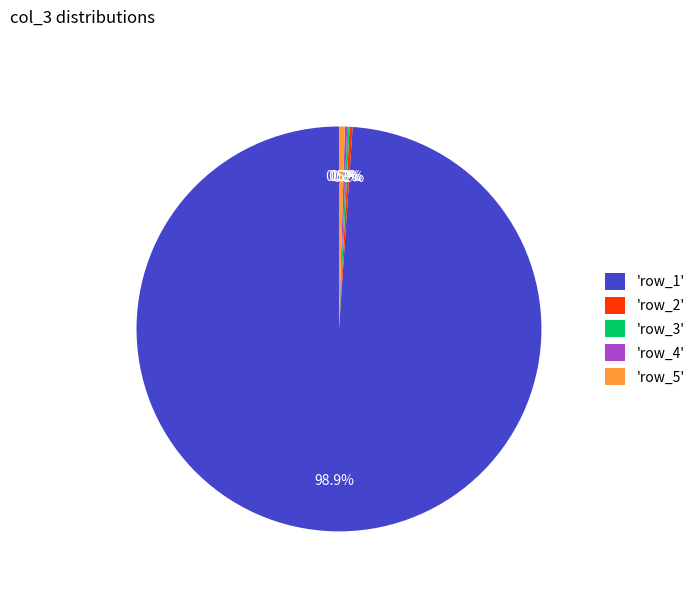

Do 'row_1' and 'row_5' together represent more than half of the pie?

Yes